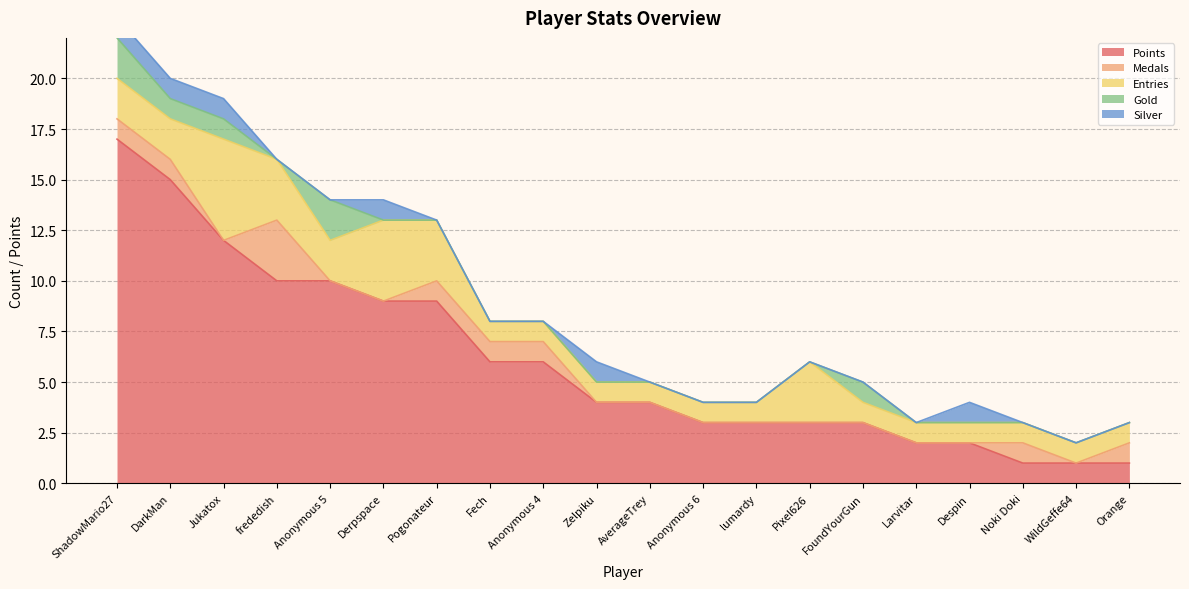

True or false: Entries and Medals intersect in this chart.

False